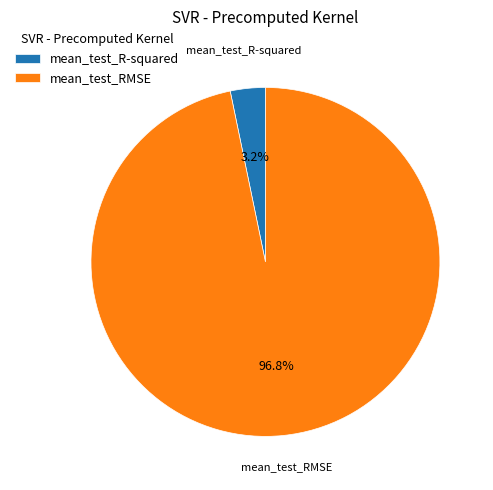

What is the majority slice?

mean_test_RMSE